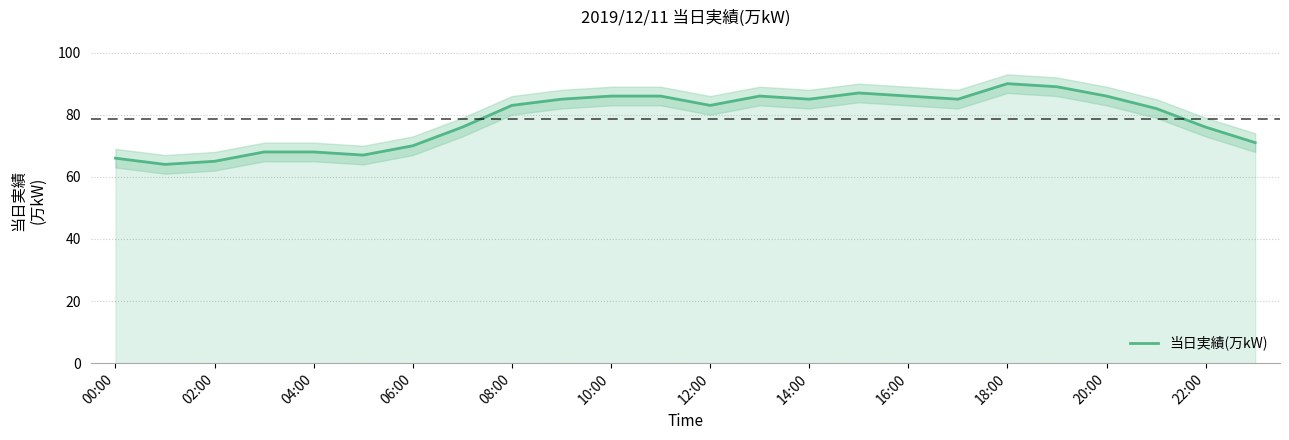

What is the lowest value of the 当日実績(万kW) series?

64